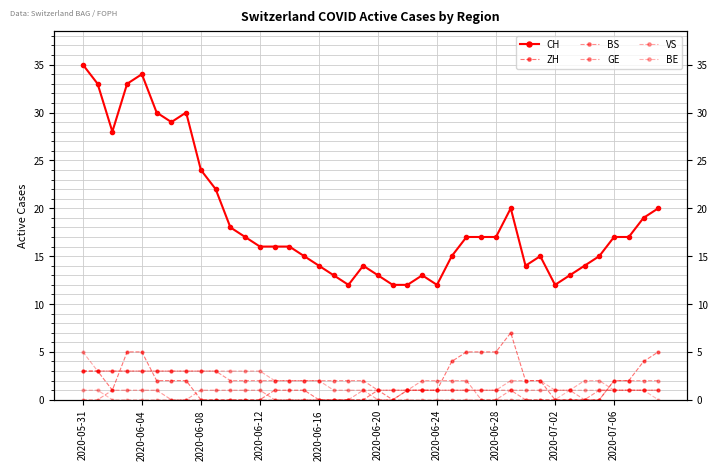

Where do ZH and GE first cross each other?

2020-06-28 and 2020-07-02